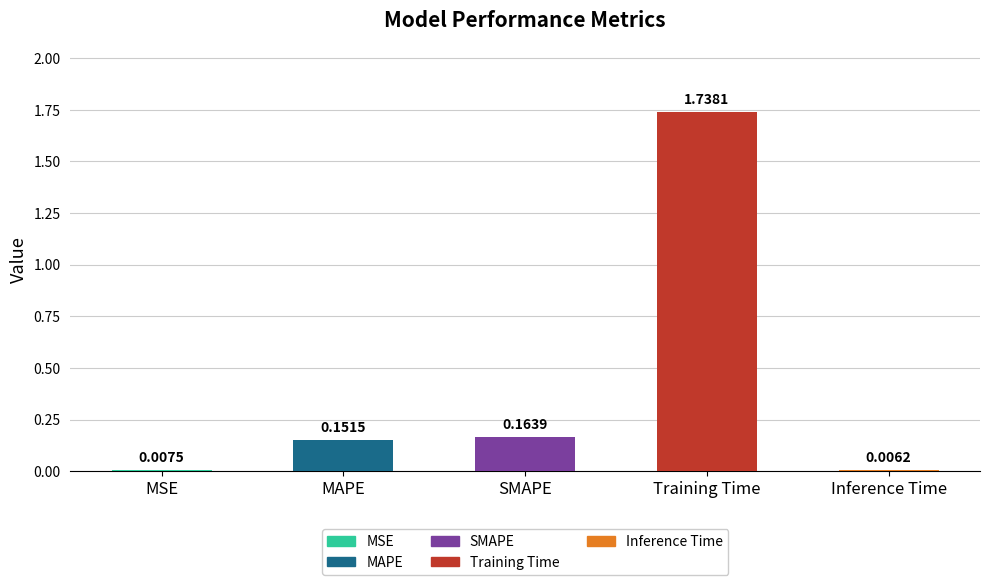

List the labels in order of value, smallest first.

Inference Time, MSE, MAPE, SMAPE, Training Time